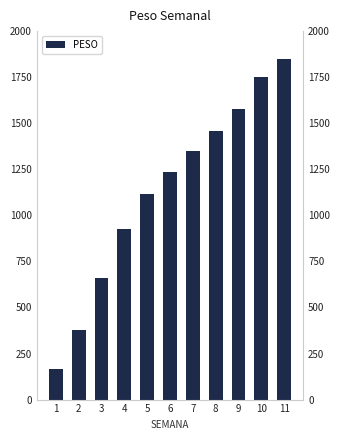

What is the difference between the maximum and minimum values?

1685.5